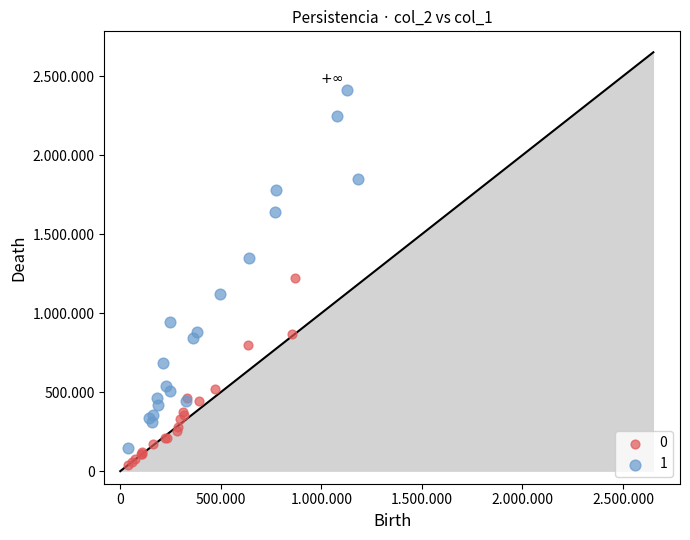

What are all the series names shown in the legend?

0, 1